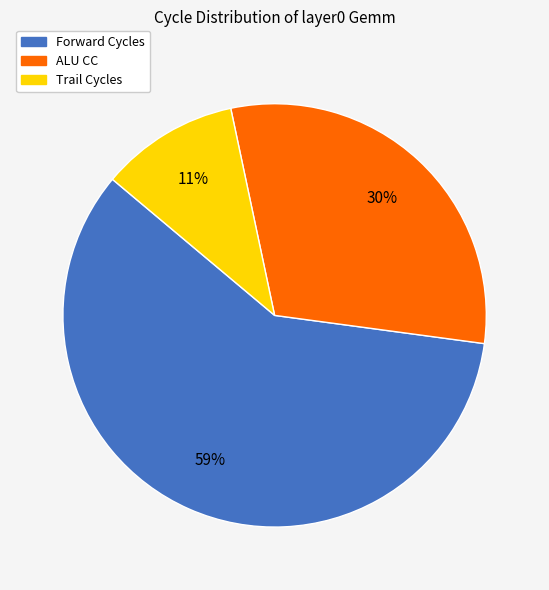

How many slices are in this pie chart?

3